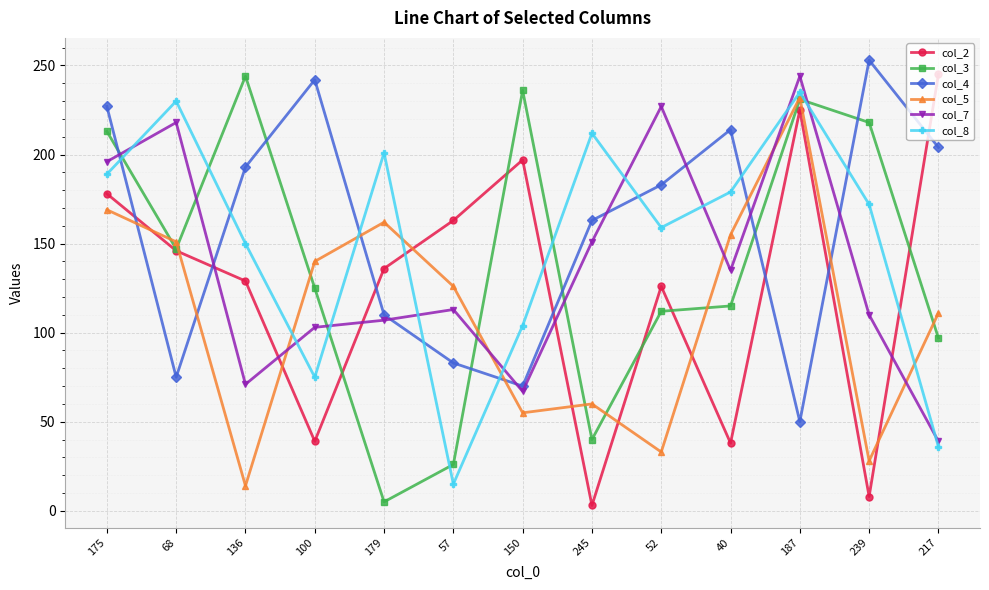

Is the value of col_8 at 57 greater than the value of col_2 at 245?

Yes